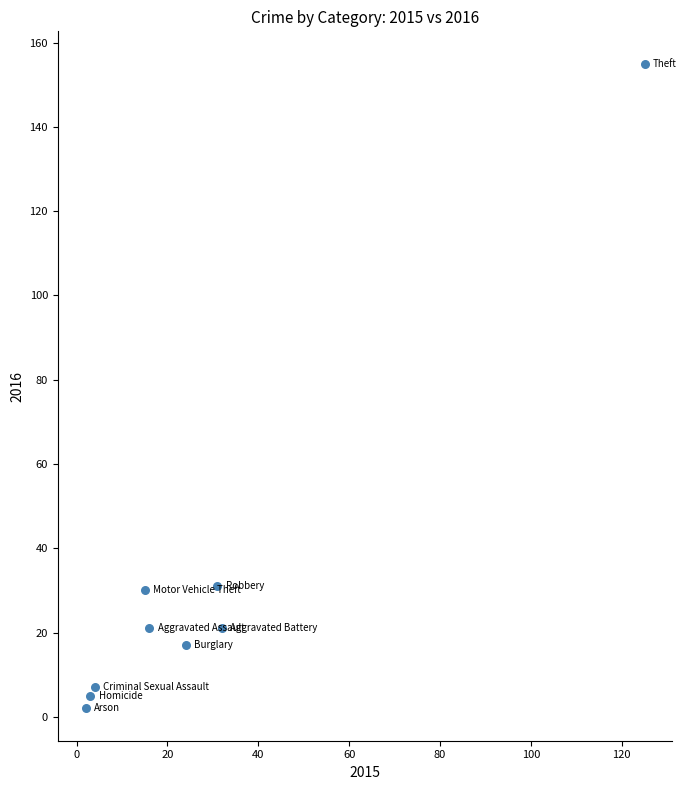

What is the average Y value?

32